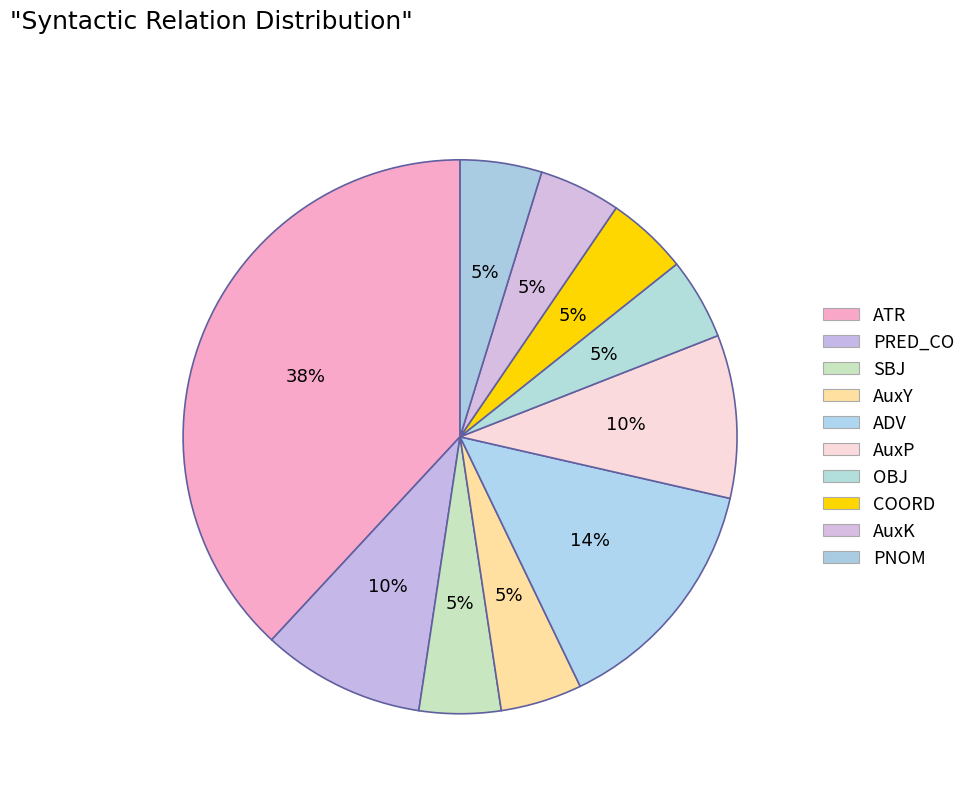

Is AuxY the majority of the pie?

No